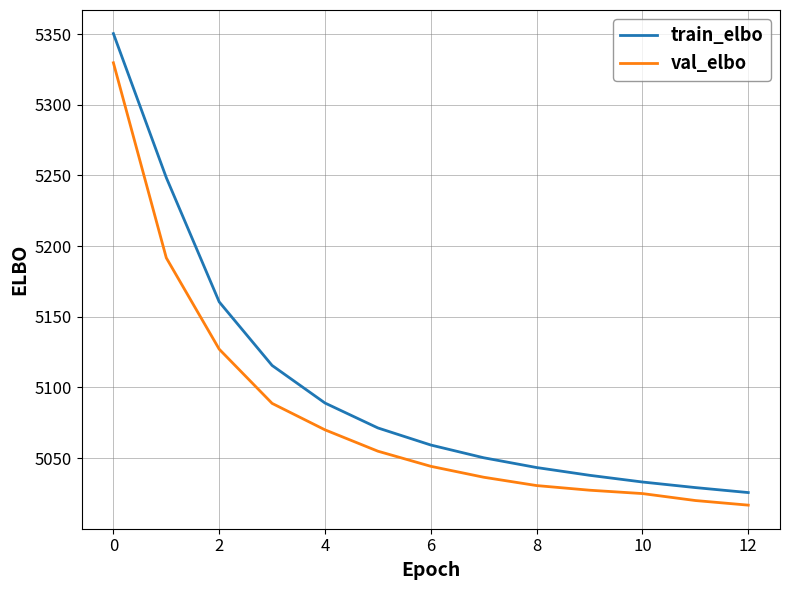

Rank the series by their average value, from lowest to highest.

val_elbo, train_elbo